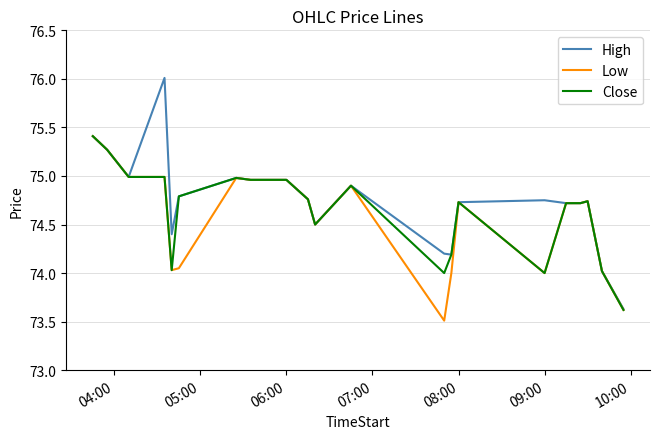

Which series has the widest spread of values?

High